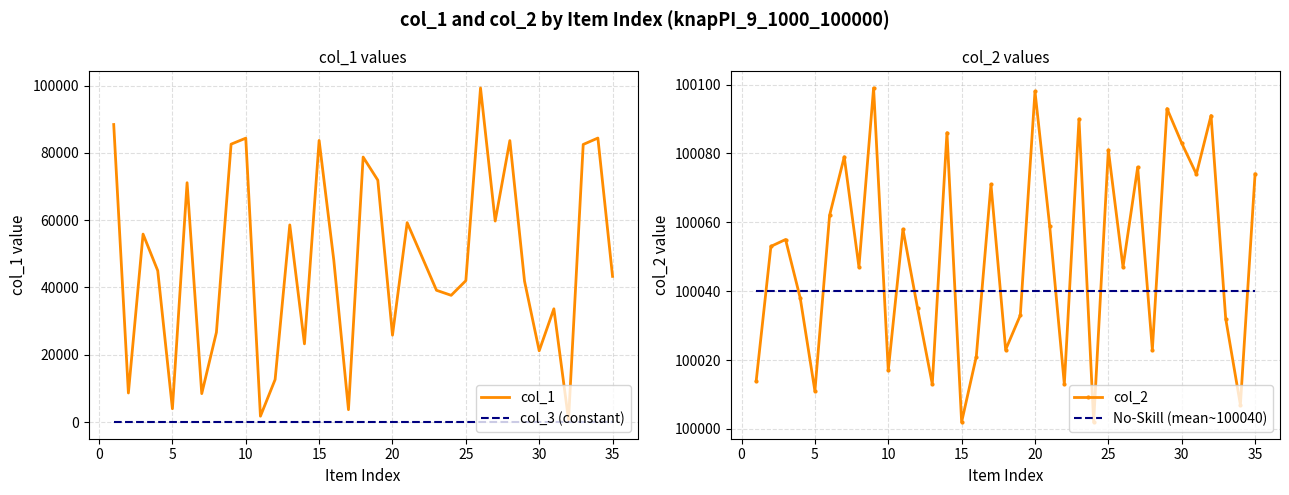

Is this an area chart (filled region under the line)?

No